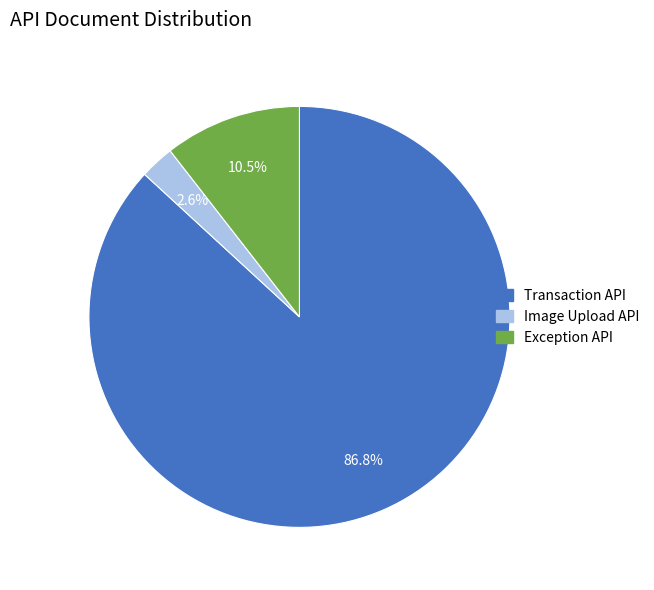

Rank the categories by value from lowest to highest.

Image Upload API, Exception API, Transaction API